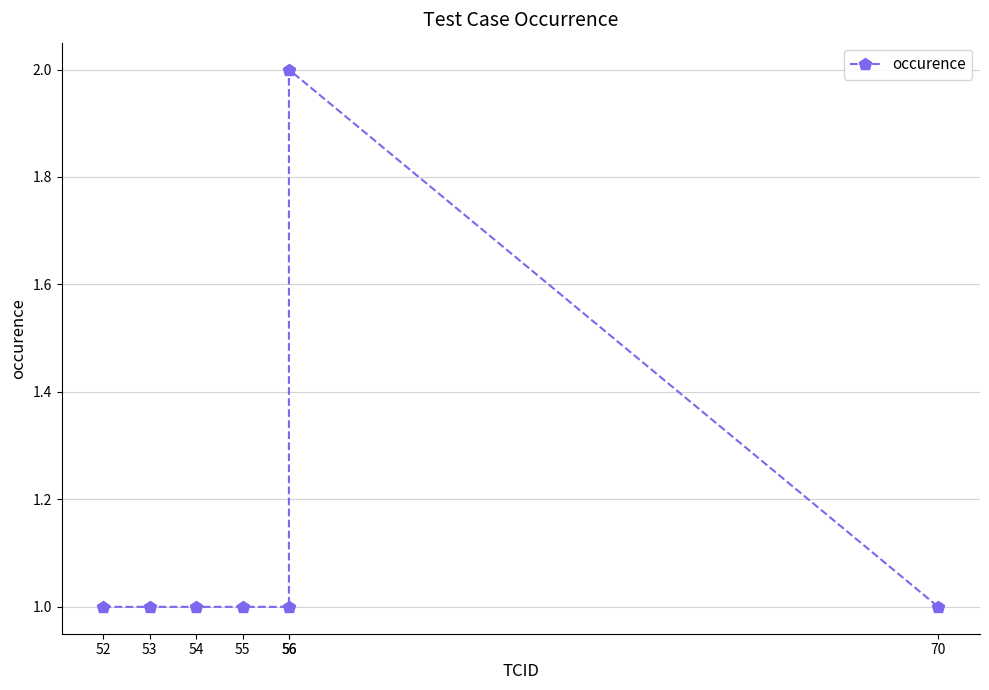

Reading right to left, list all the values displayed in this chart.

1	2	1	1	1	1	1